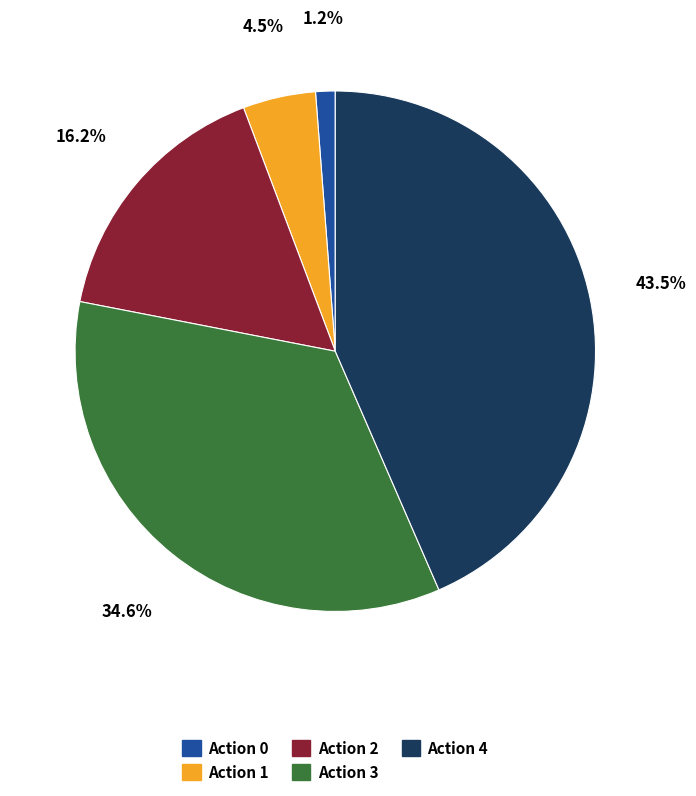

How many slices are in this pie chart?

5